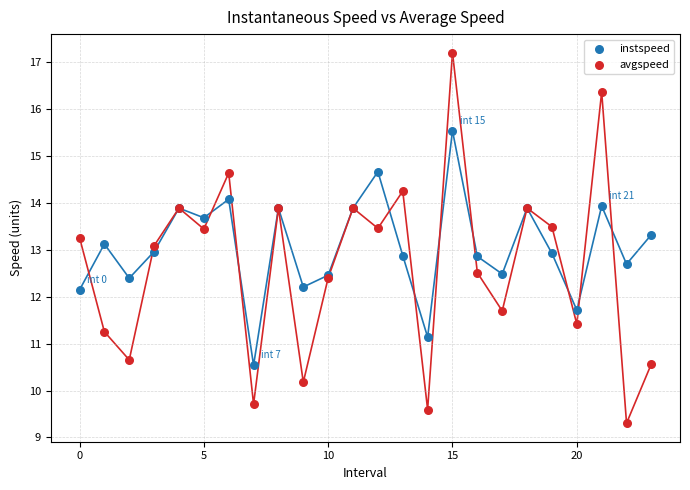

Which series has the widest spread of Y values?

avgspeed